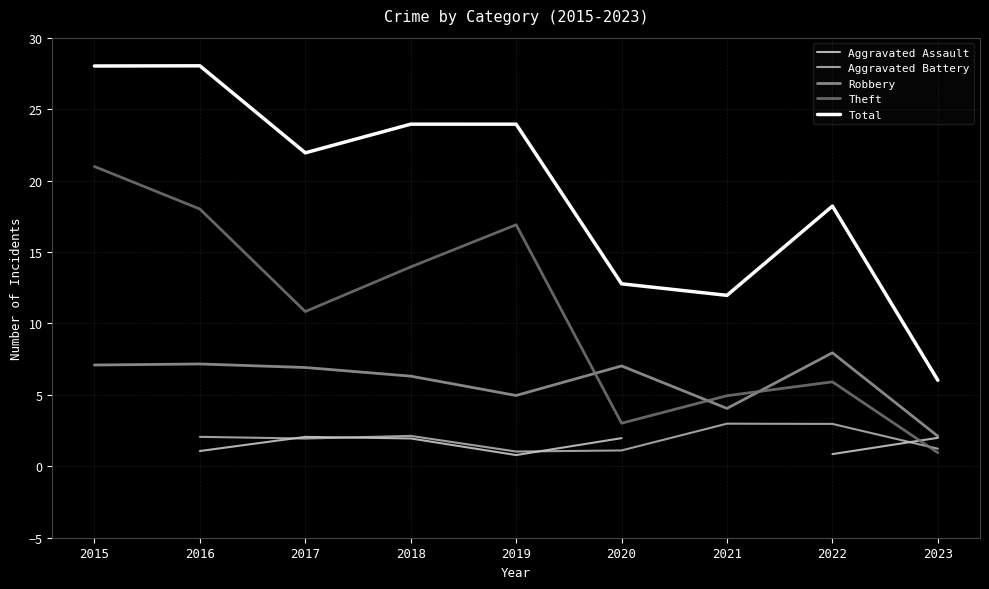

How many data points does each series have?

9